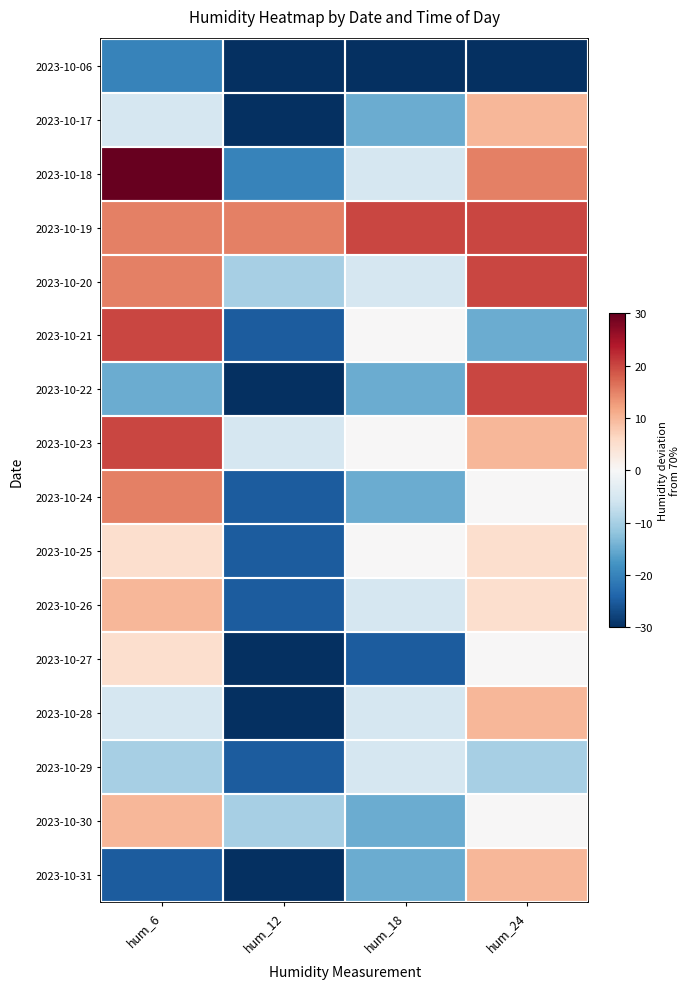

Read the 2023-10-31 value at hum_12, to the nearest 5.

-35